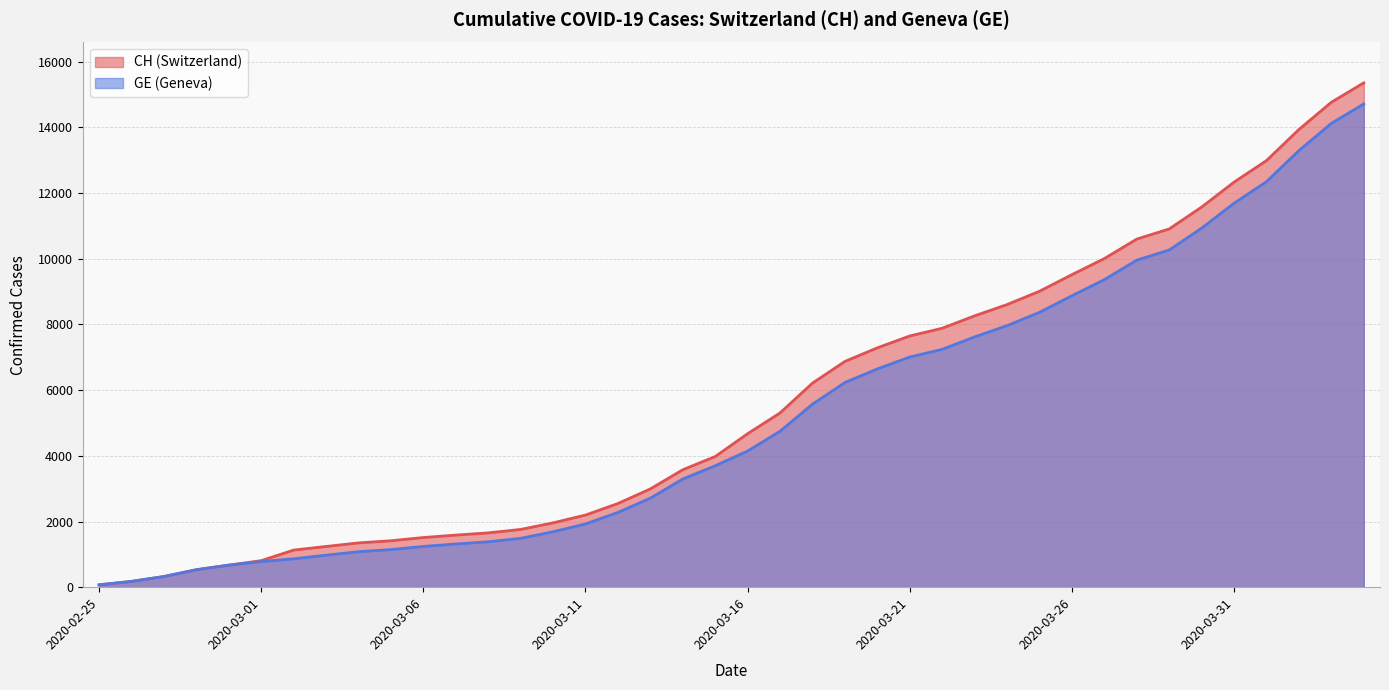

What is the approximate value of CH at 2020-03-05, to the nearest 50?

1400